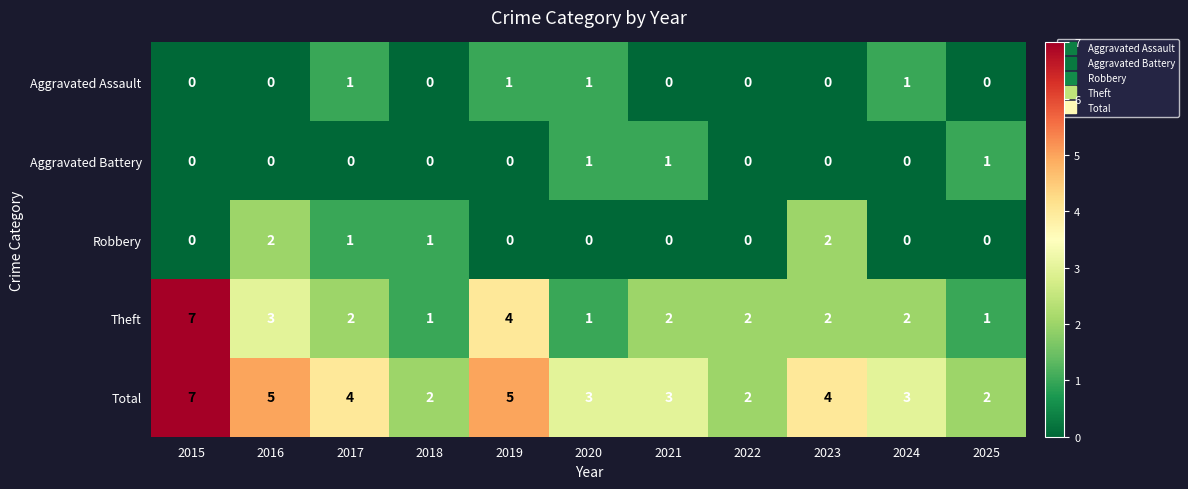

The Aggravated Assault series shows 1 at 2020. True or false?

True